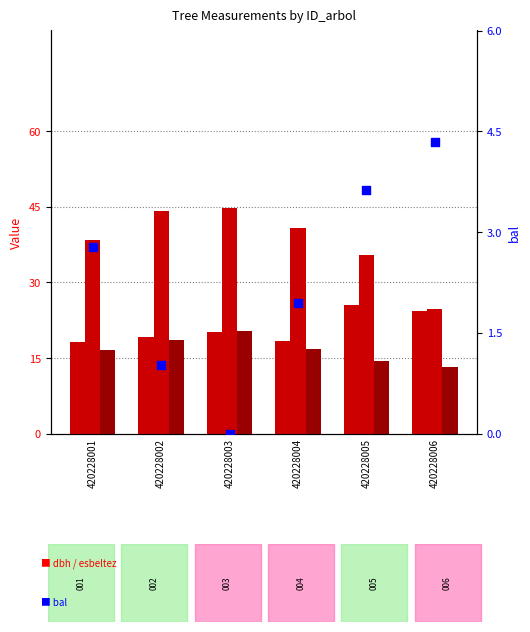

At which category is the sum across all series the highest?

420228003